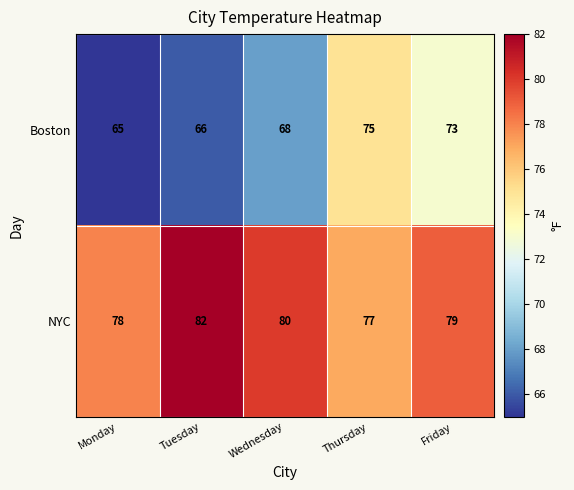

What is the spread (max minus min) of values at Thursday?

2